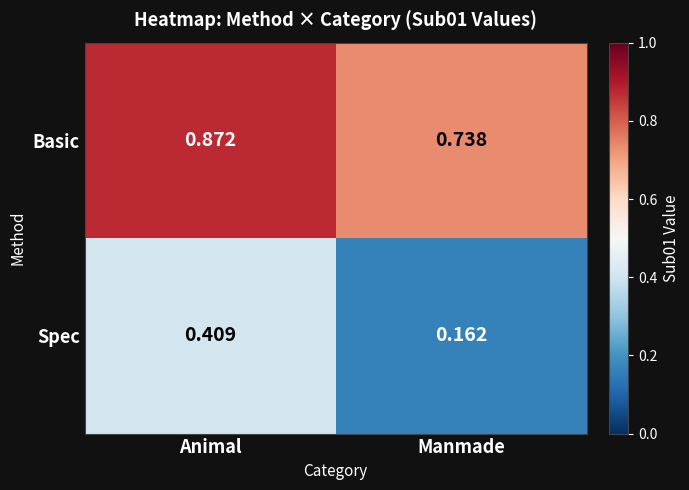

At which category is the sum across all series the highest?

Animal